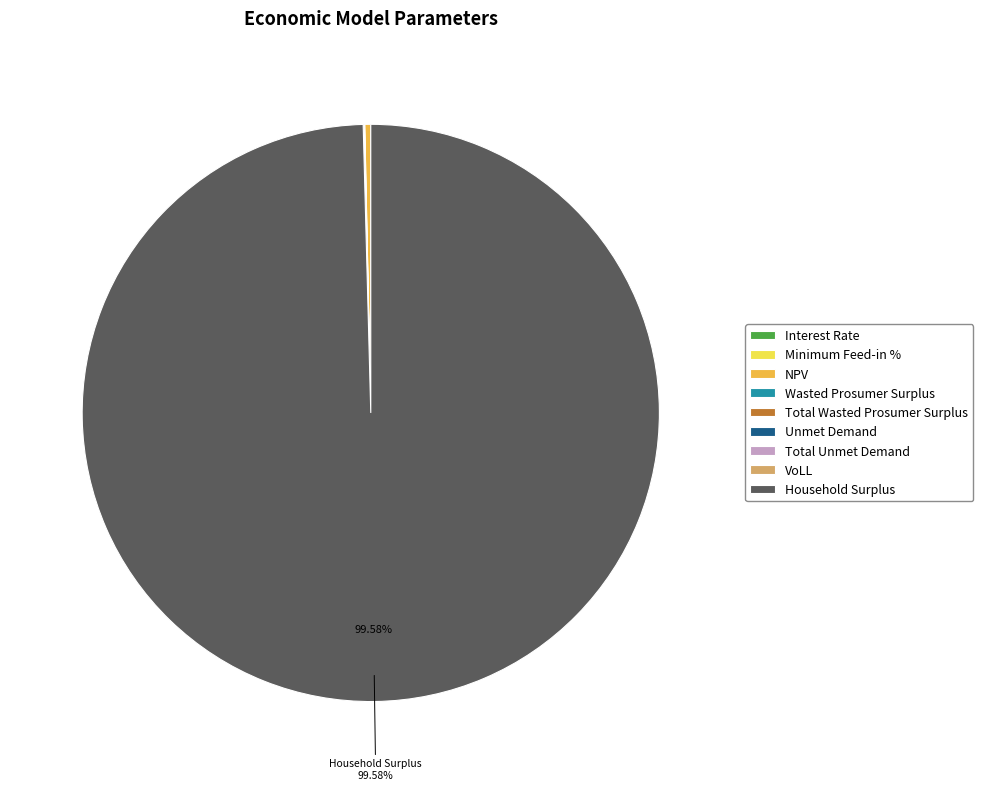

What is the largest slice in the pie chart?

Household Surplus